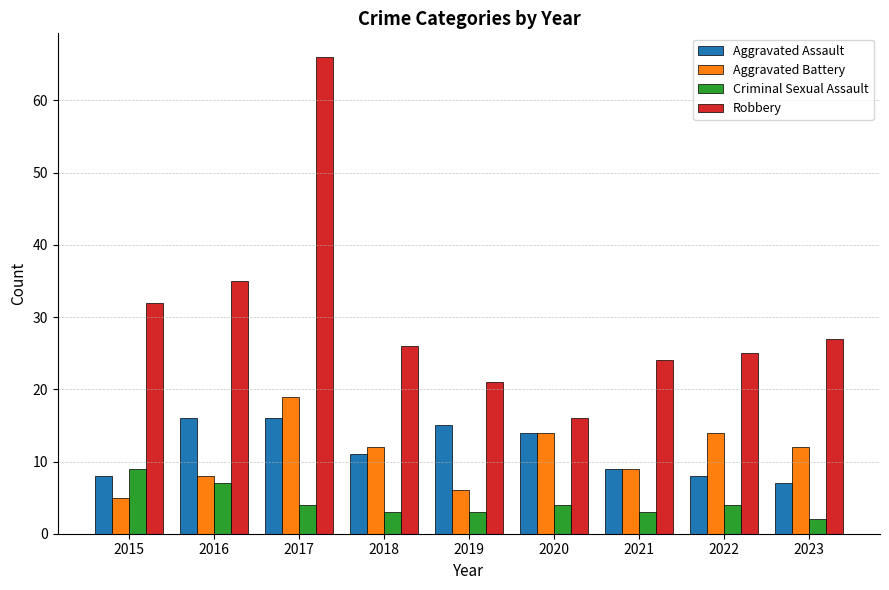

The value of Criminal Sexual Assault at 2017 is 1. True or false?

False